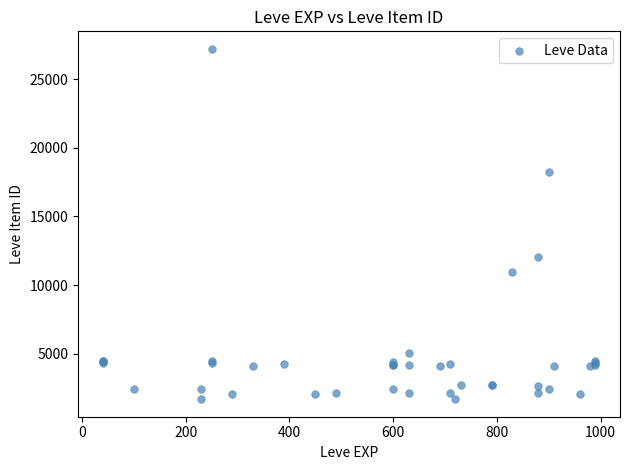

What Y value in the scatter plot is closest to 14448?

12018